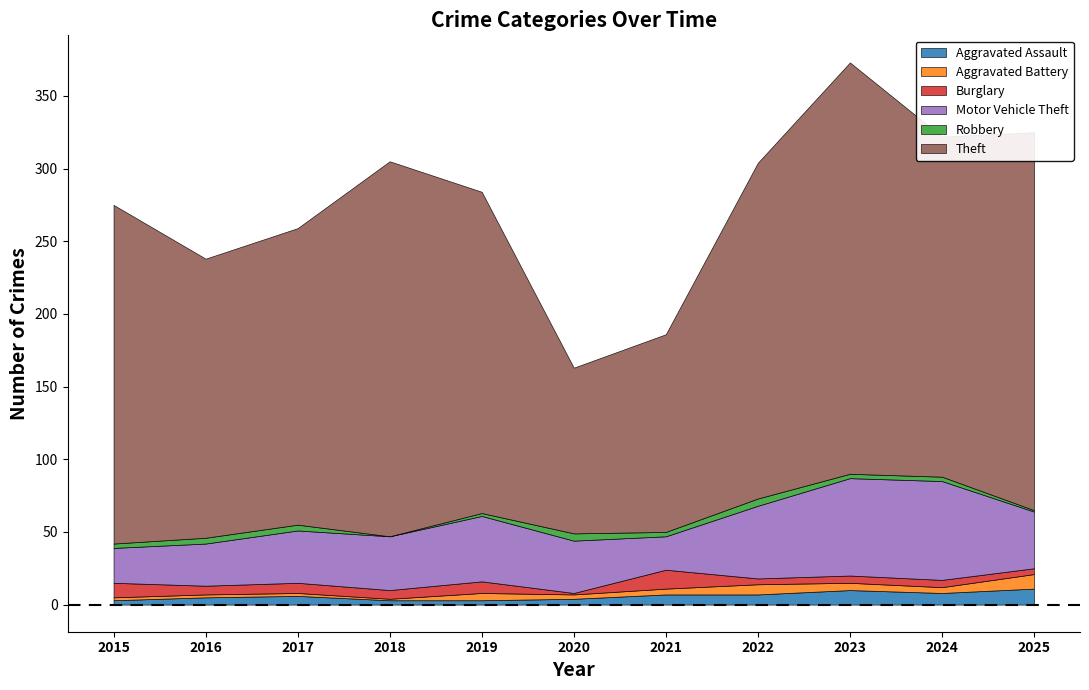

At which label does Burglary first exceed 6?

2015